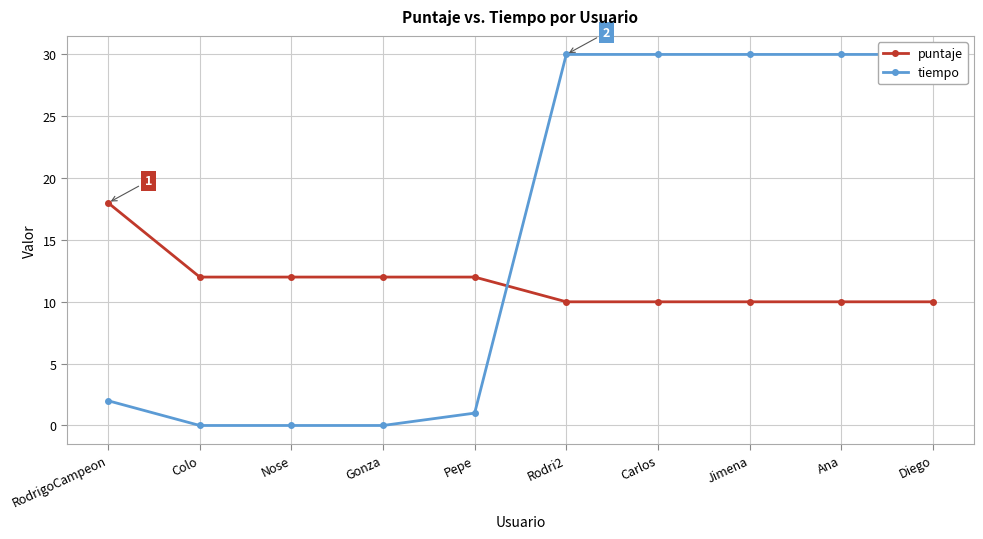

True or false: tiempo has a value of 30 at Jimena.

True